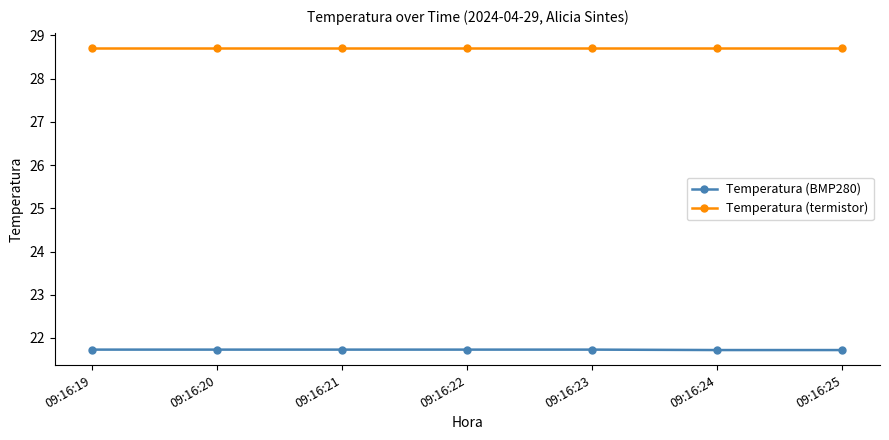

What is the minimum value shown in the chart?

21.7